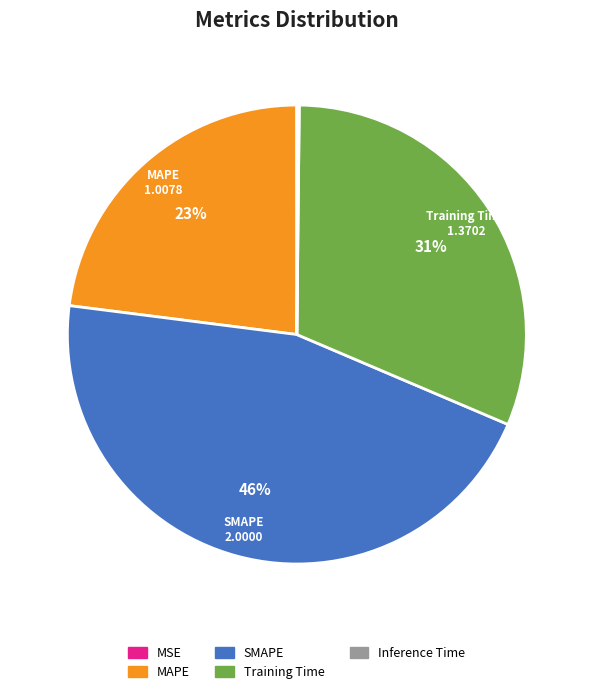

To the nearest percent, what is the difference between the SMAPE and MAPE slice percentages?

23%